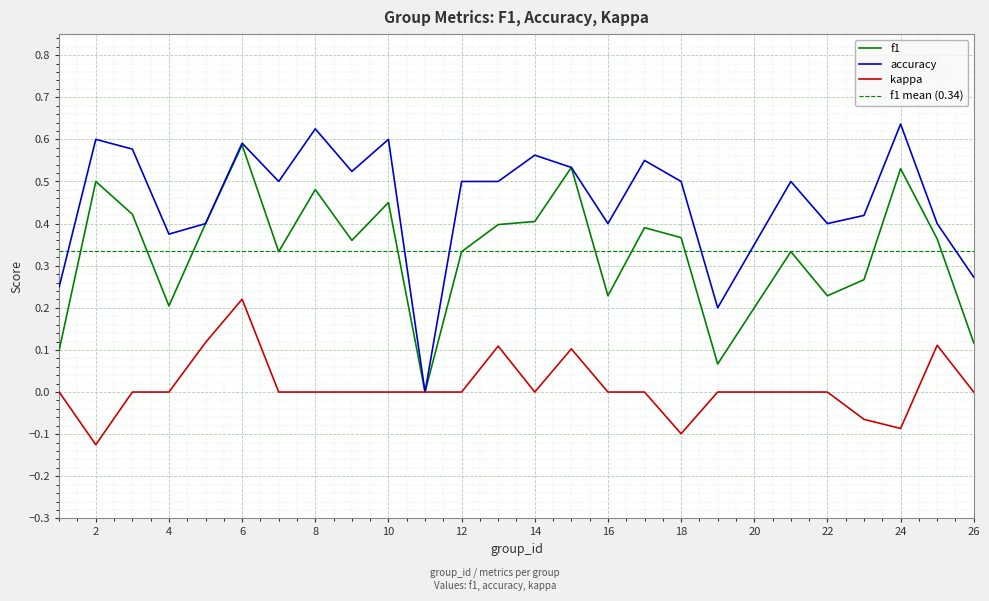

List the labels in order of f1 value, smallest first.

11, 19, 1, 26, 4, 16, 22, 23, 7, 12, 21, 9, 25, 18, 17, 13, 5, 14, 3, 10, 8, 2, 24, 15, 6